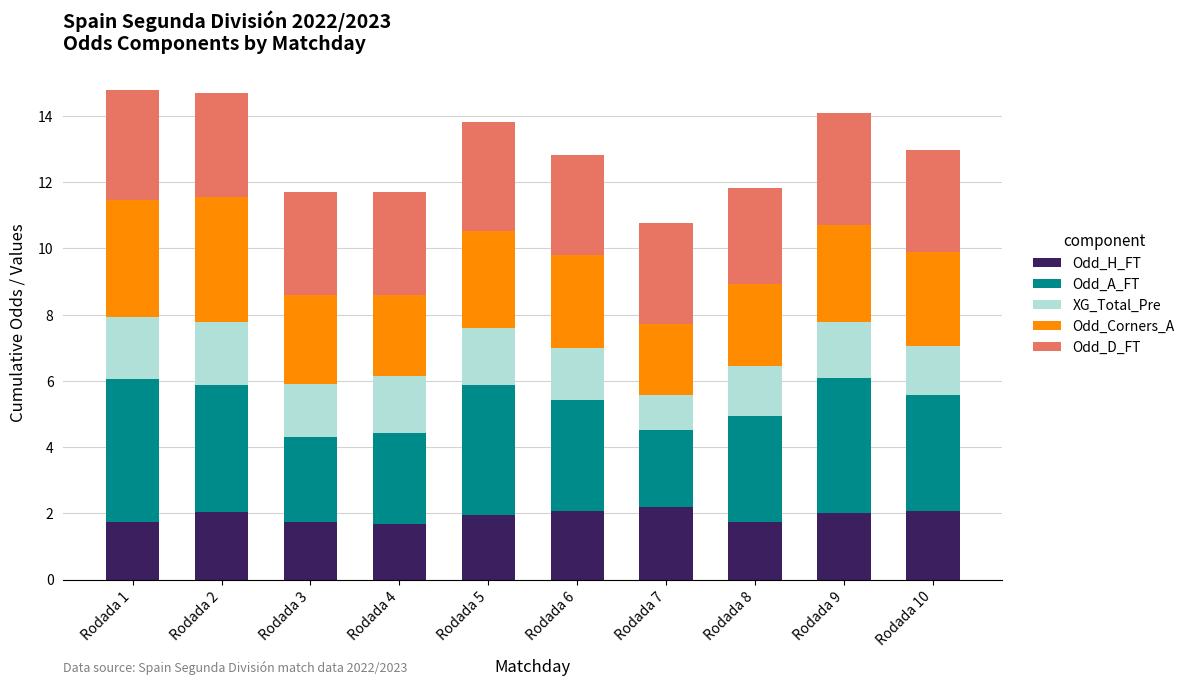

What is the sum of all Odd_H_FT values?

19.2